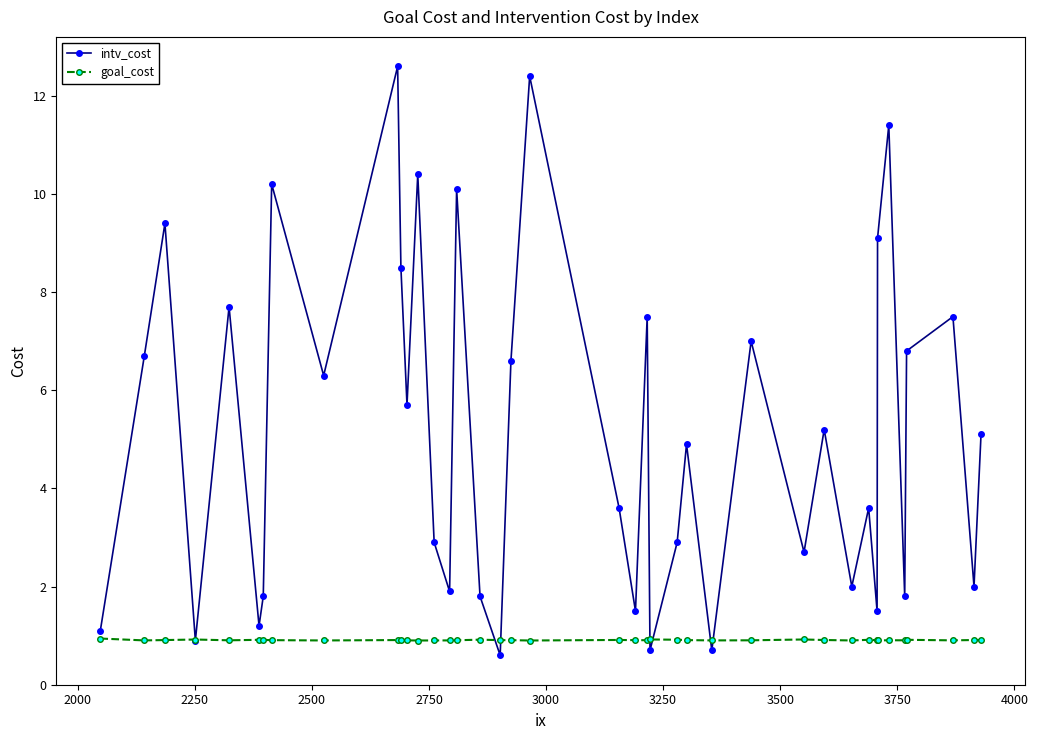

What is the value of the goal_cost point at the 13th from the left?

0.9